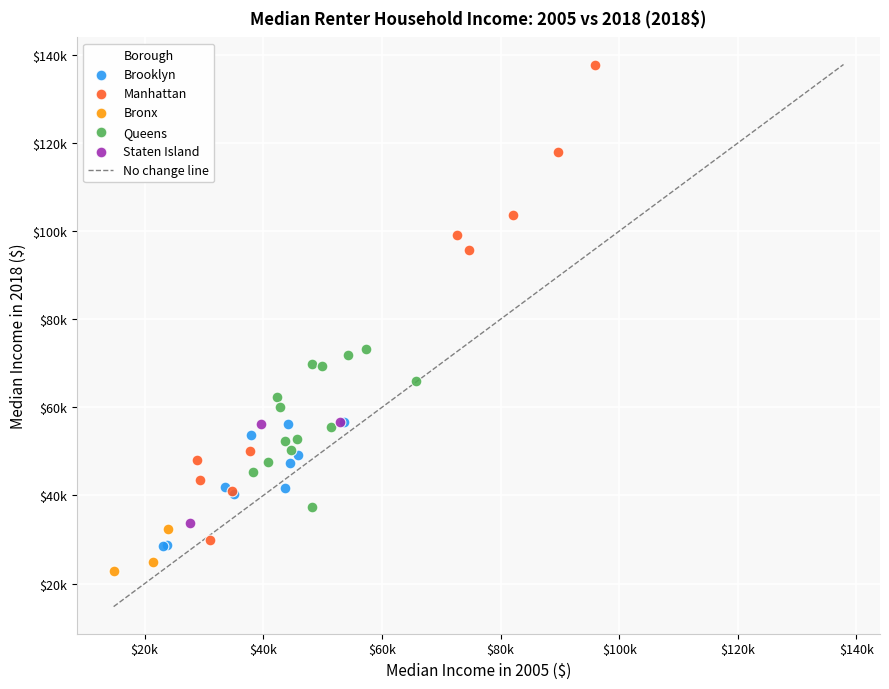

Which series has the largest Y range (max minus min)?

Manhattan